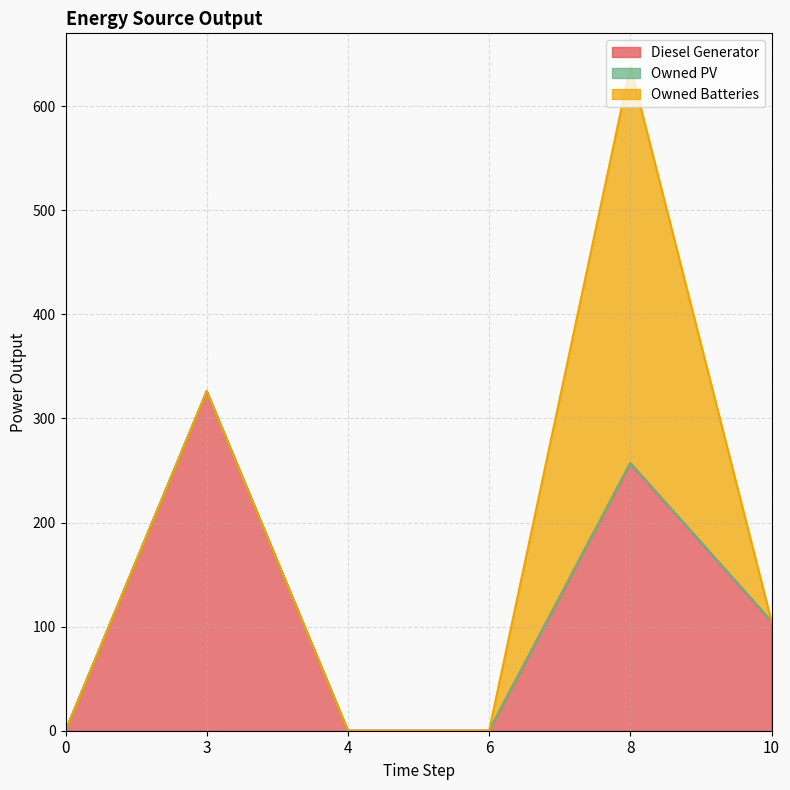

Reading left to right, transcribe all the data shown in this chart.

Diesel Generator: 0.0	326.0	0.0	0.0	257.0	105.0
Owned PV: 0.0	0.0	0.0	0.0	0.0	0.0
Owned Batteries: 0.0	0.0	0.0	0.0	381.0	0.0